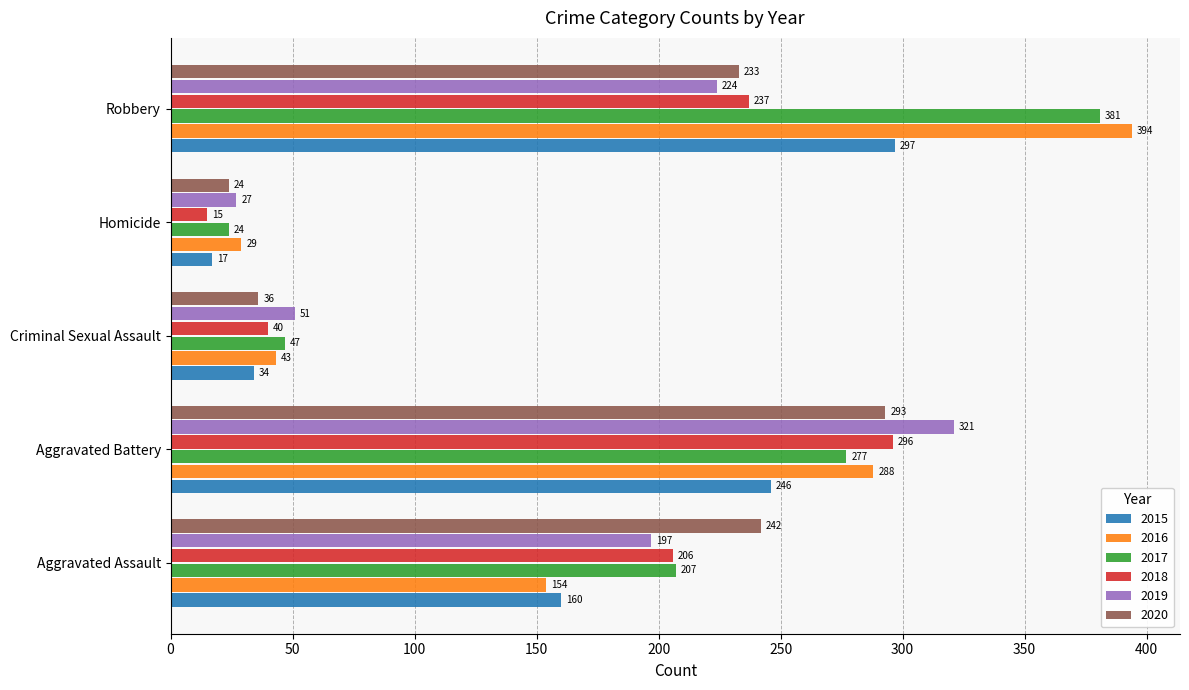

What is the difference between the highest and lowest values at Aggravated Battery?

75